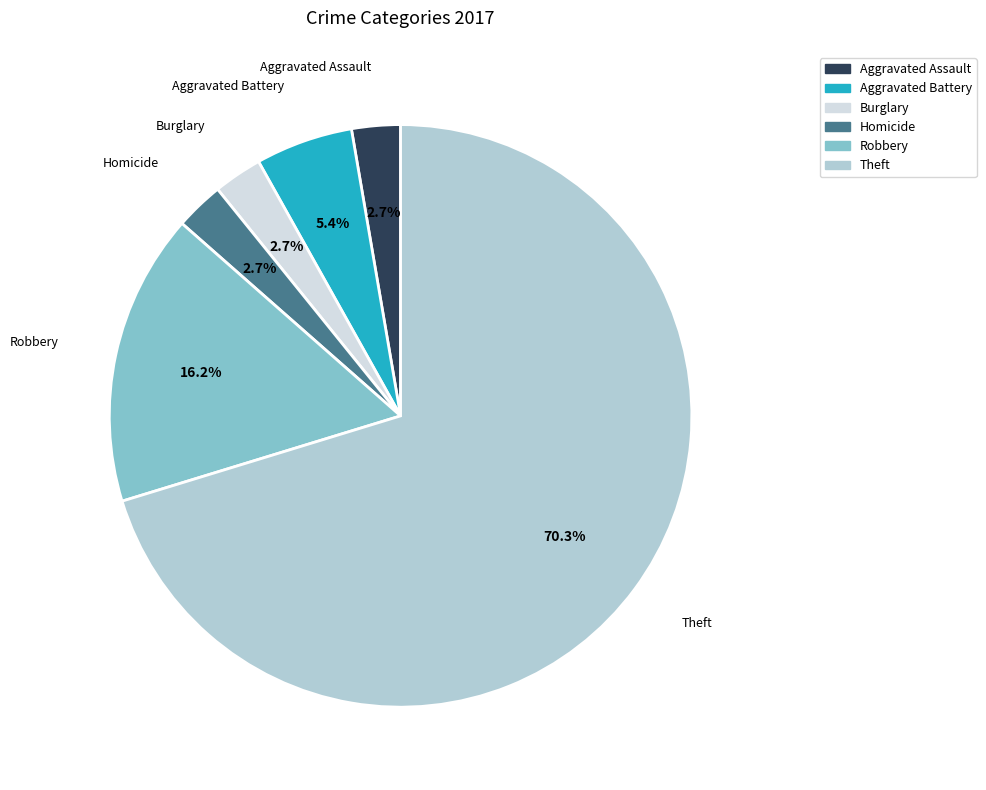

What is the total percentage of Robbery and Homicide?

18.9%